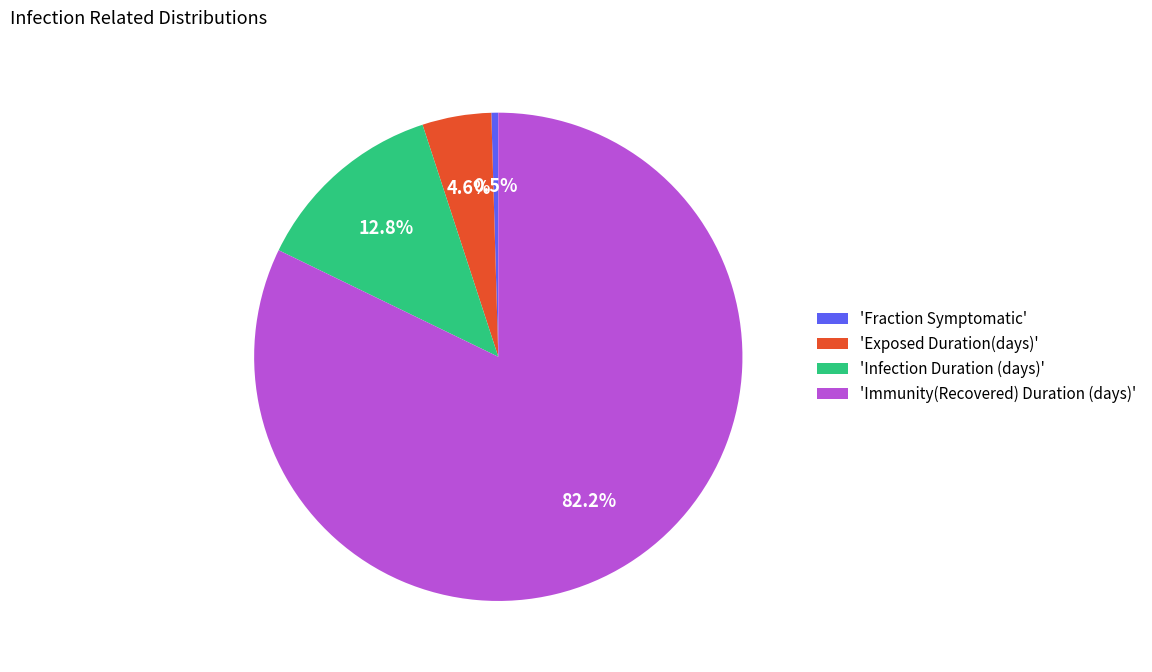

What percentage is NOT represented by 'Infection Duration (days)'?

87.2%